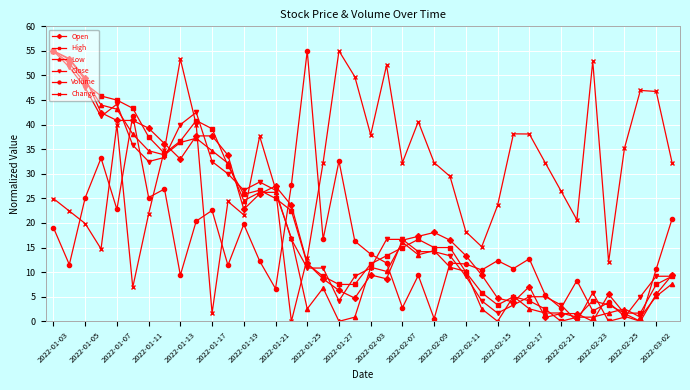

What is the maximum value shown in the chart?

55.0